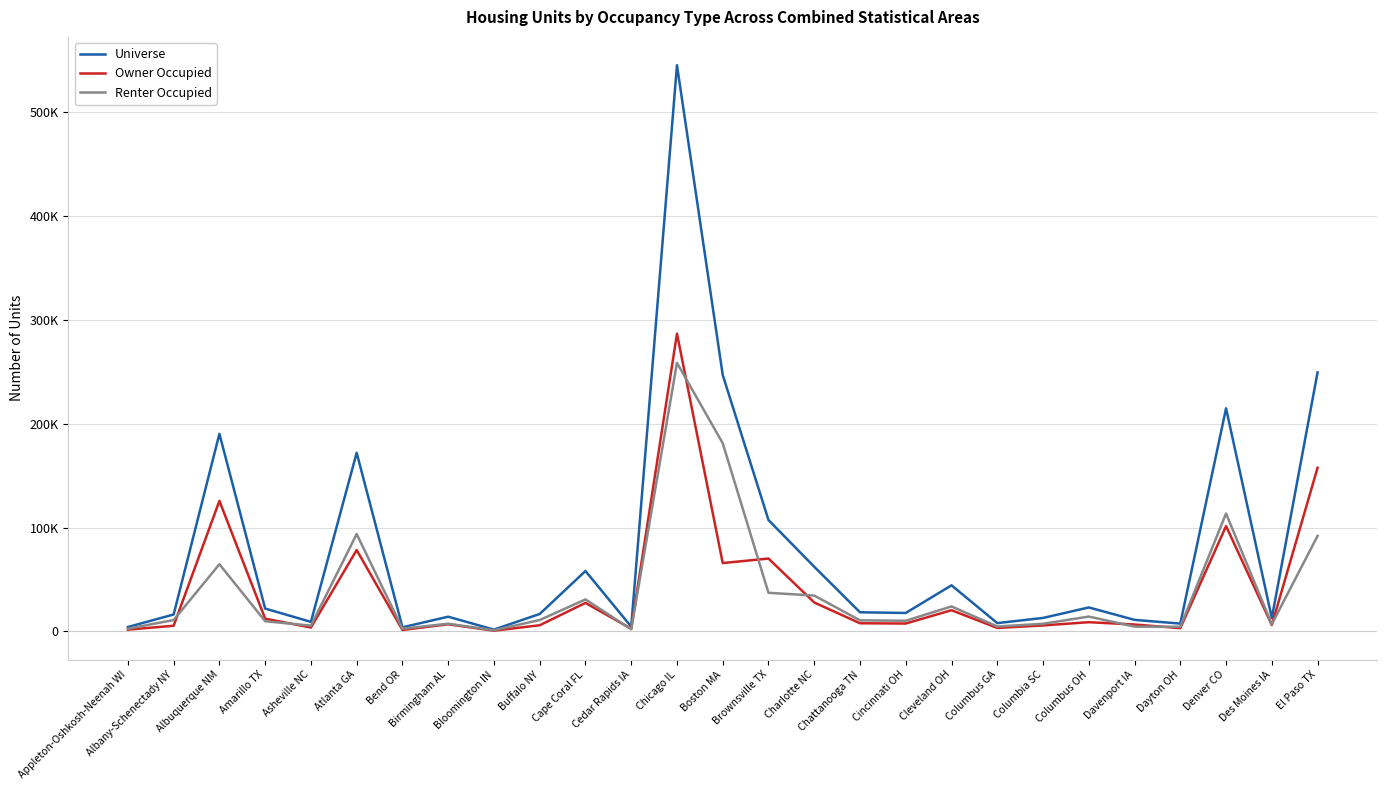

What is the maximum value shown in the chart?

545419